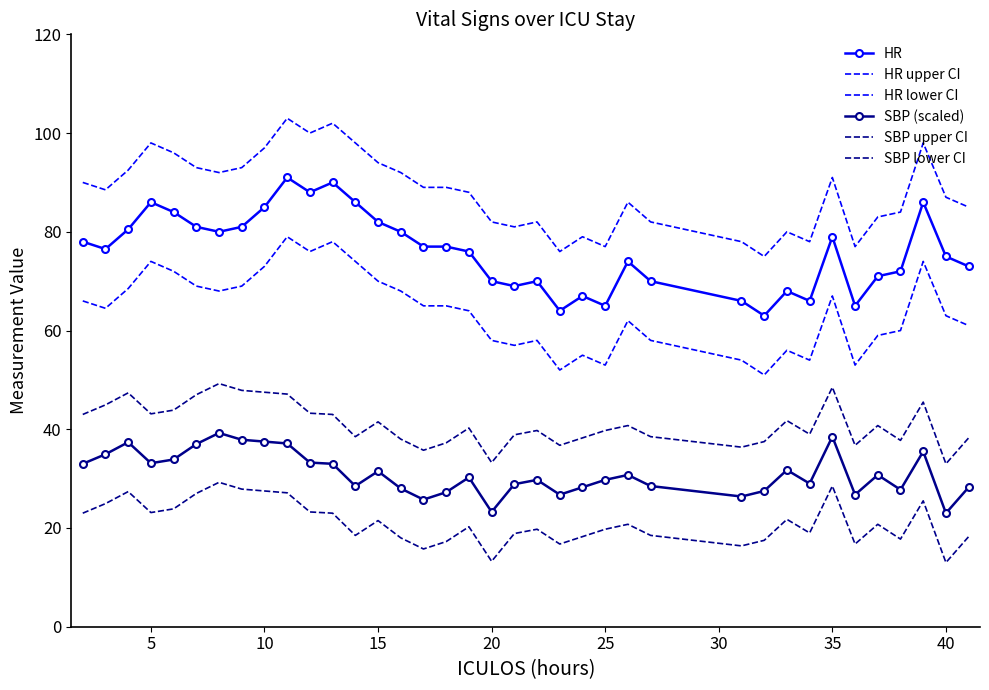

How many data points in HR are above 76?

19